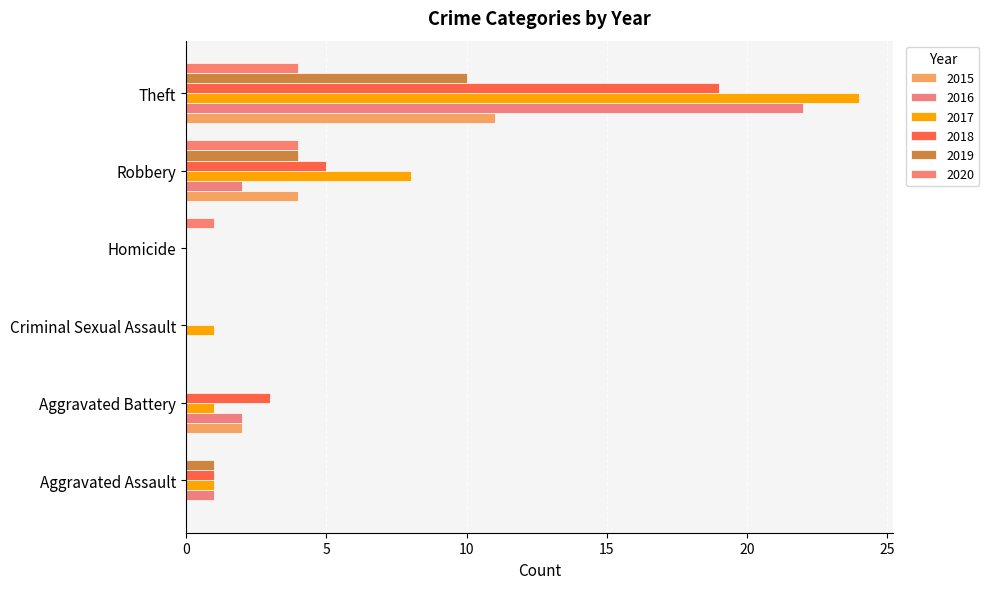

At which category is the sum across all series the highest?

Theft